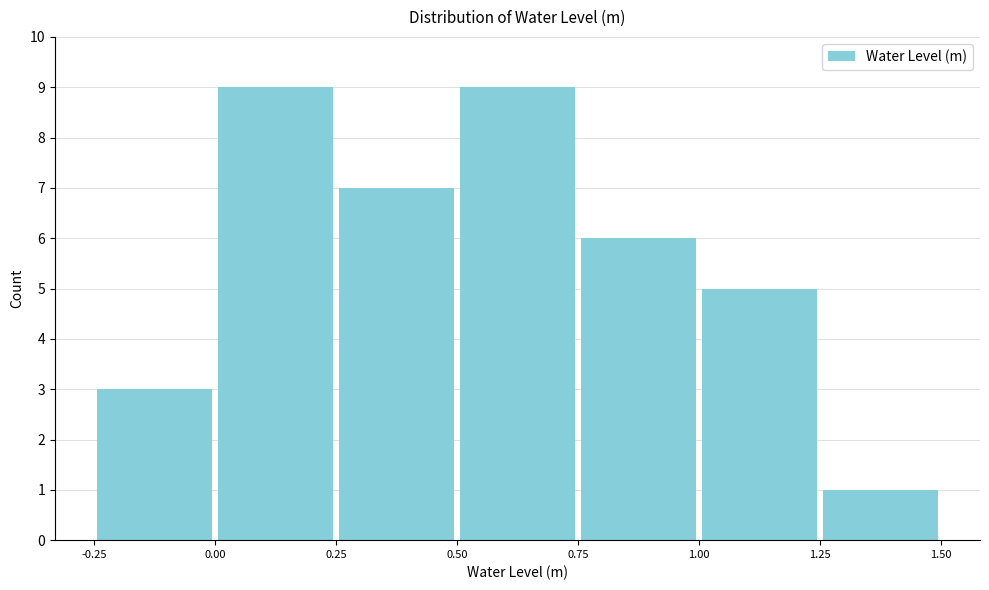

What is the height of the bar covering 0.50 to 0.75 on the x-axis? The values are not printed on the chart, so give them approximately, as read against the axis.

9